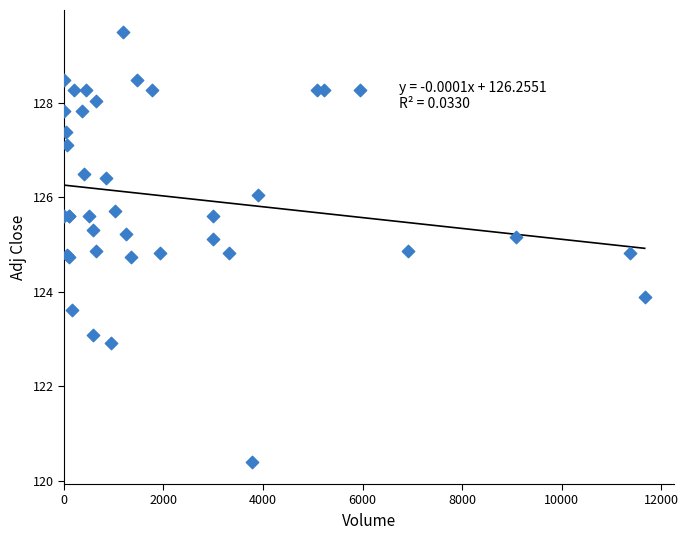

What Y value in the scatter plot is closest to 124?

123.9